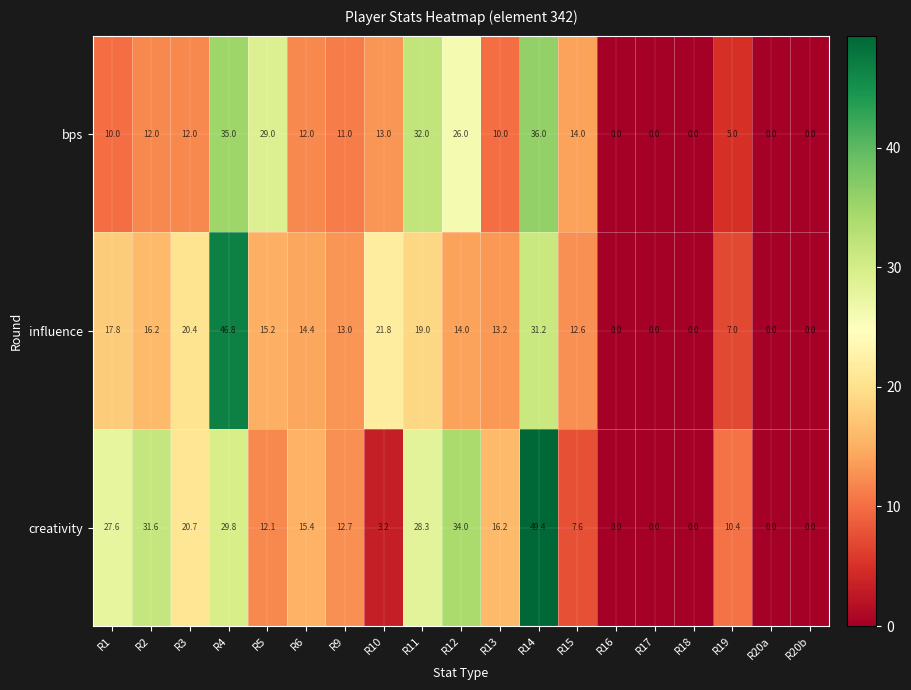

What is the sum of all creativity values?

299.0